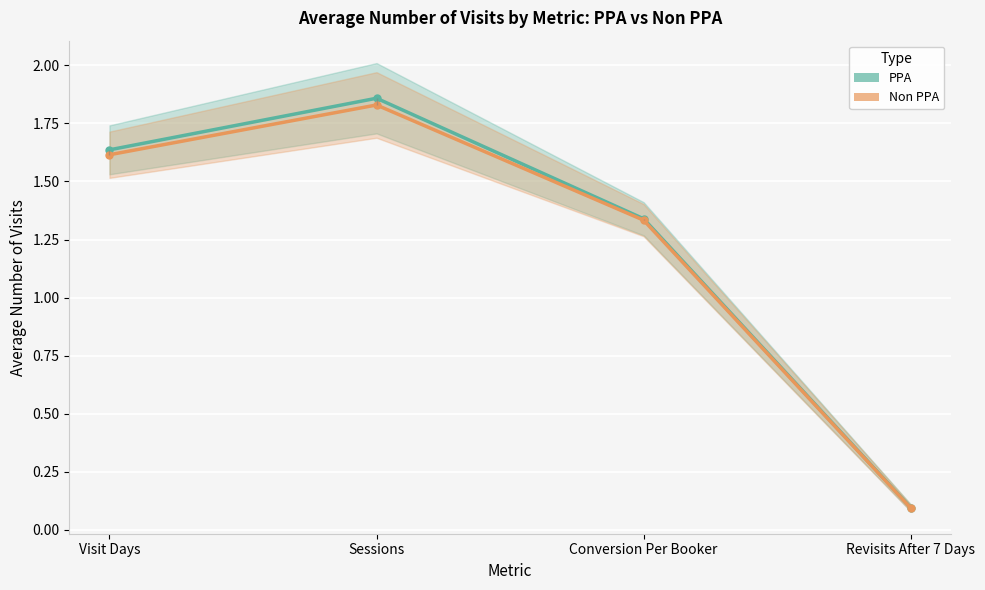

Reading left to right, list all the values displayed in this chart.

PPA: Visit Days=1.6	Sessions=1.9	Conversion Per Booker=1.3	Revisits After 7 Days=0.1
Non PPA: Visit Days=1.6	Sessions=1.8	Conversion Per Booker=1.3	Revisits After 7 Days=0.1